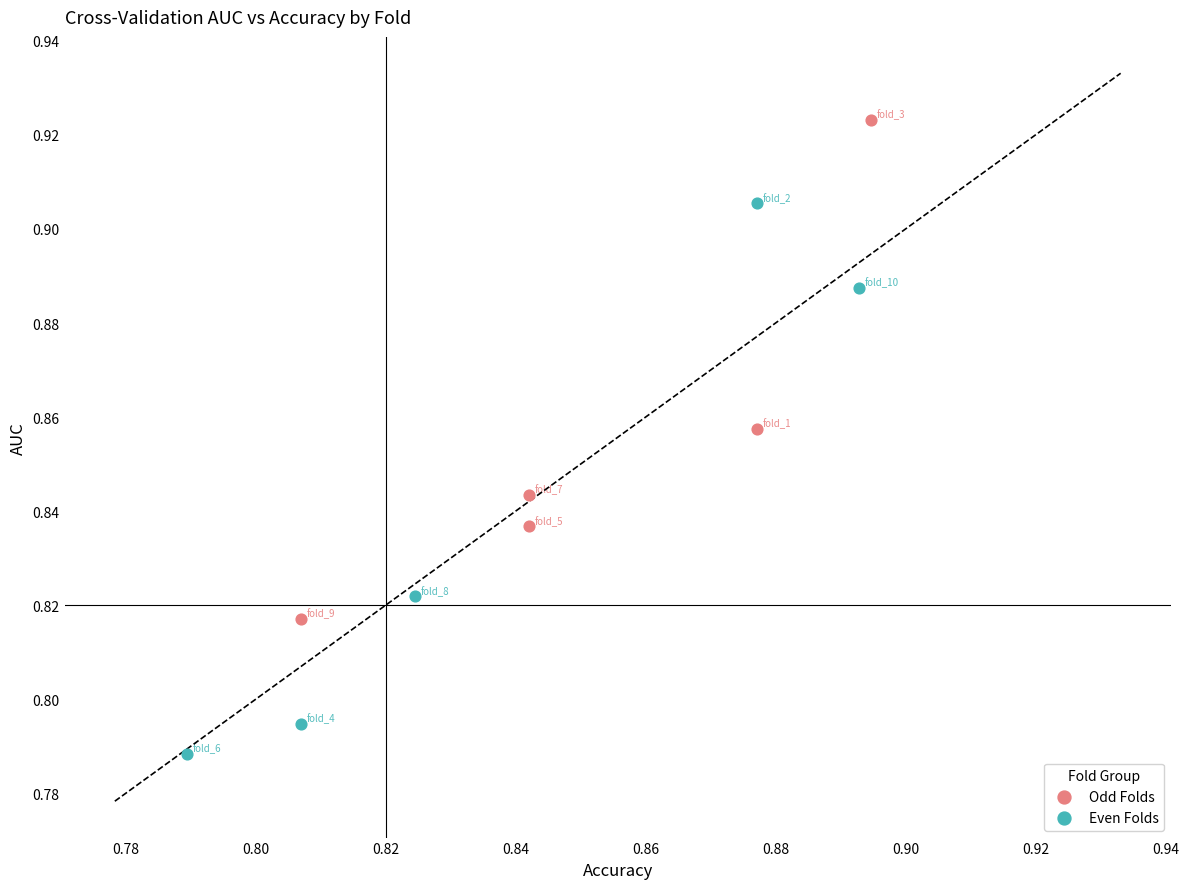

Which series reaches the minimum Y coordinate?

Even Folds